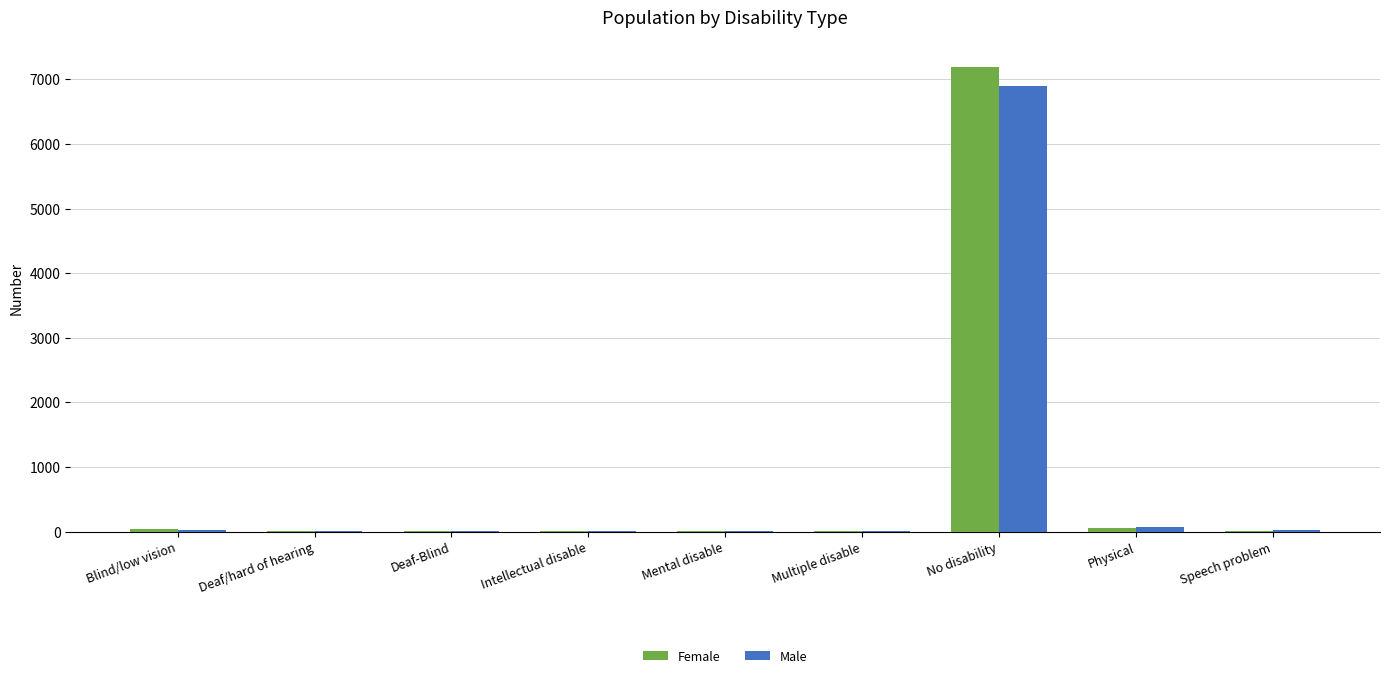

At which category is the sum across all series the highest?

No disability